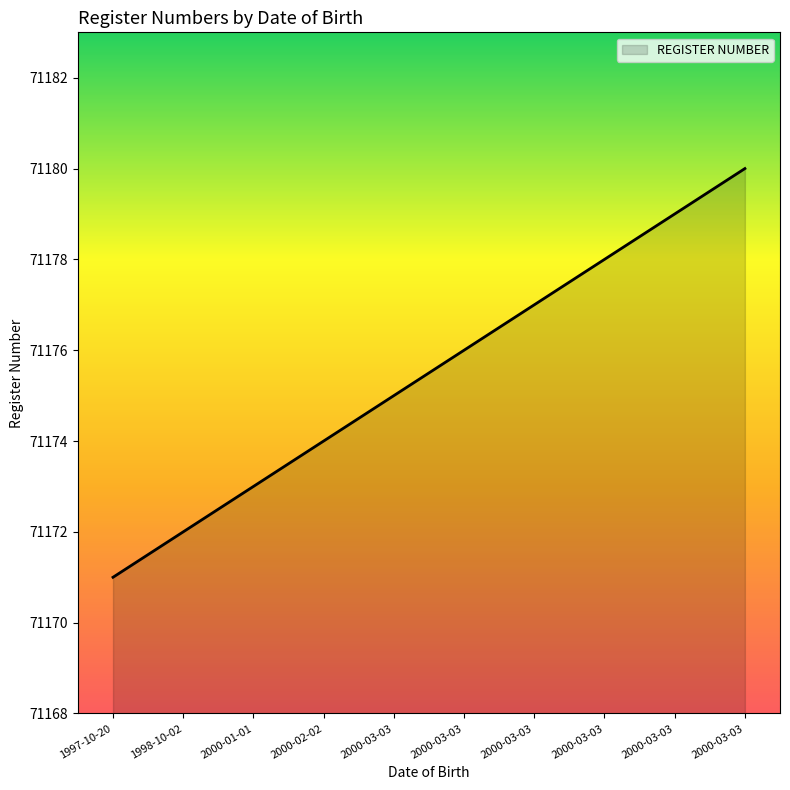

True or false: there are more than 0 points higher than both neighbors.

False